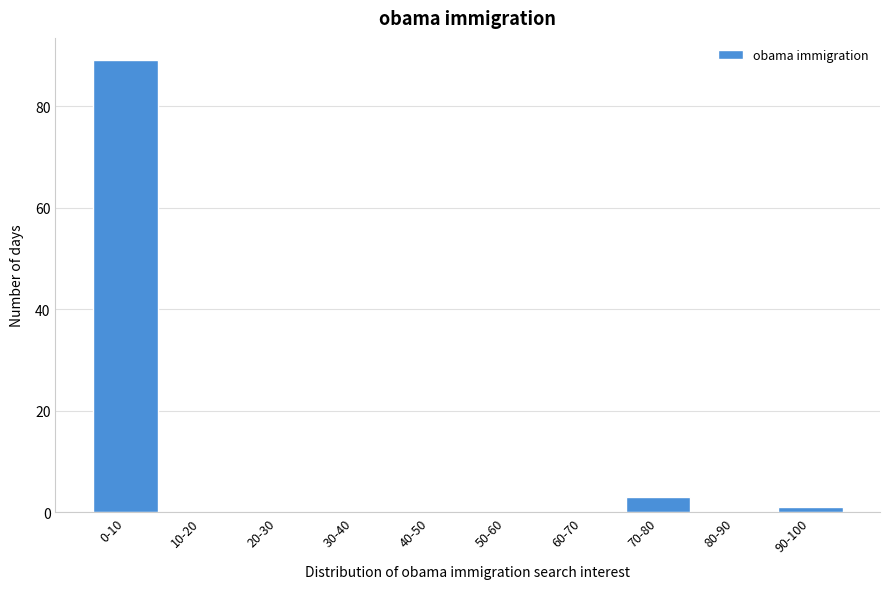

Reading left to right, transcribe all the data shown in this chart.

0-10=89	10-20=0	20-30=0	30-40=0	40-50=0	50-60=0	60-70=0	70-80=3	80-90=0	90-100=1